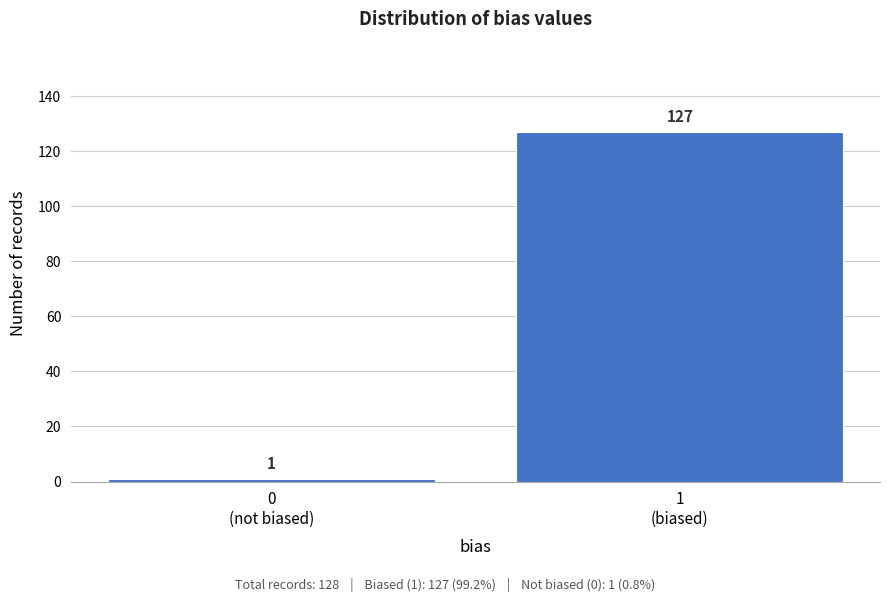

Reading left to right, transcribe all the data shown in this chart.

1	127